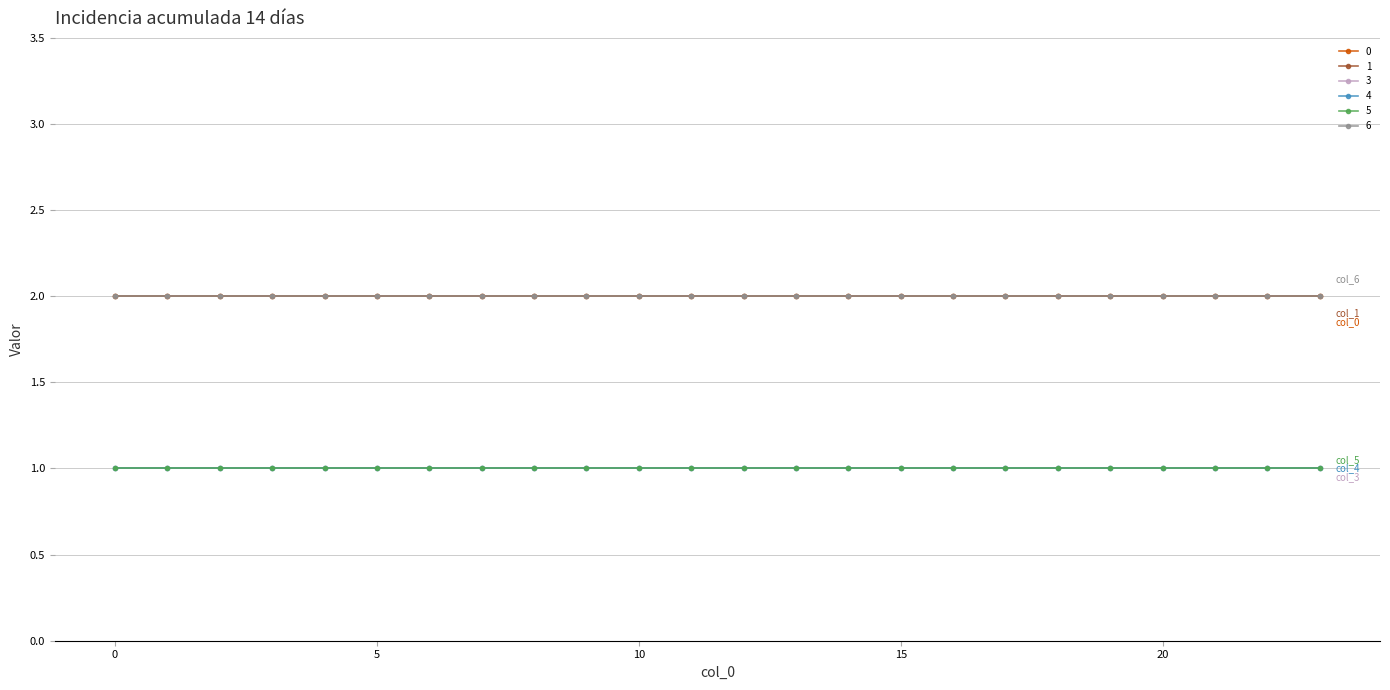

Is this an area chart (filled region under the line)?

No